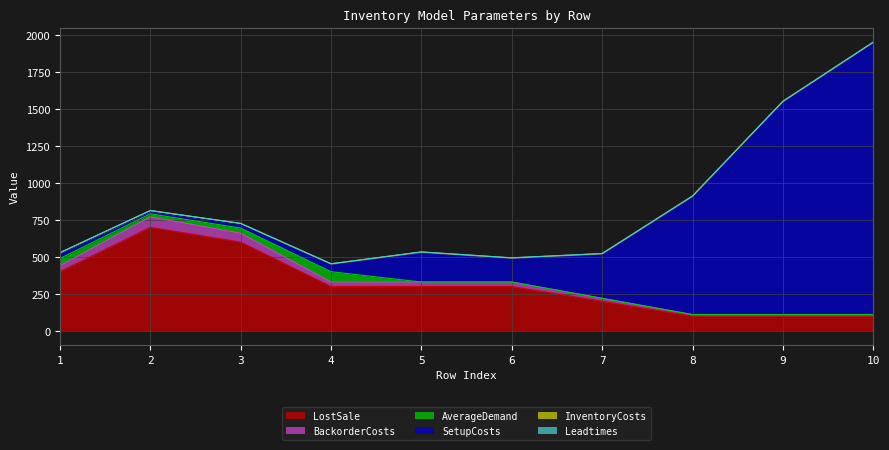

True or false: BackorderCosts and LostSale cross at least once.

False